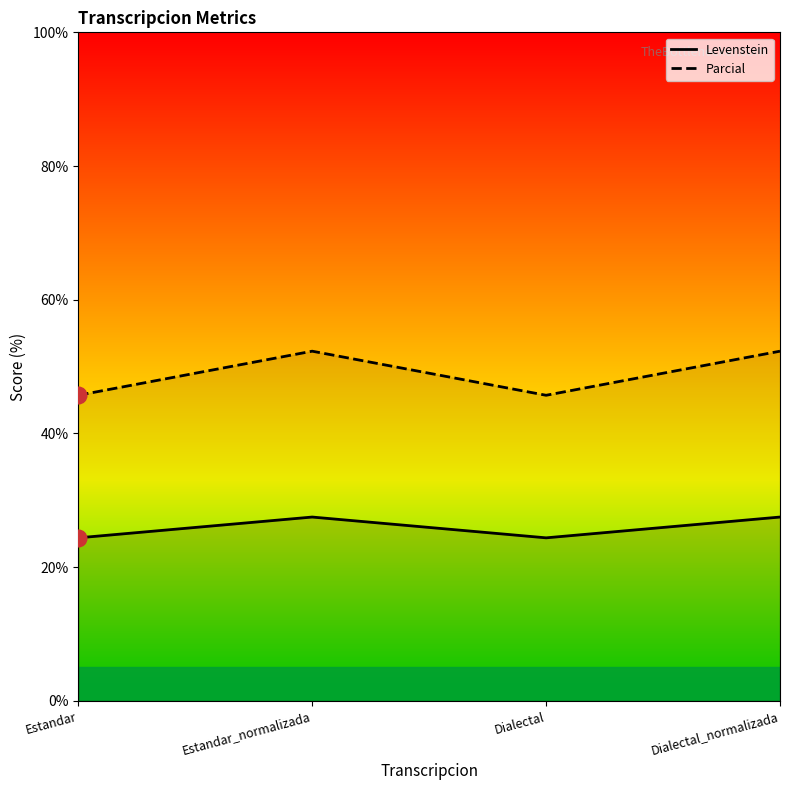

What is the label of the 2nd point from the left?

Estandar_normalizada